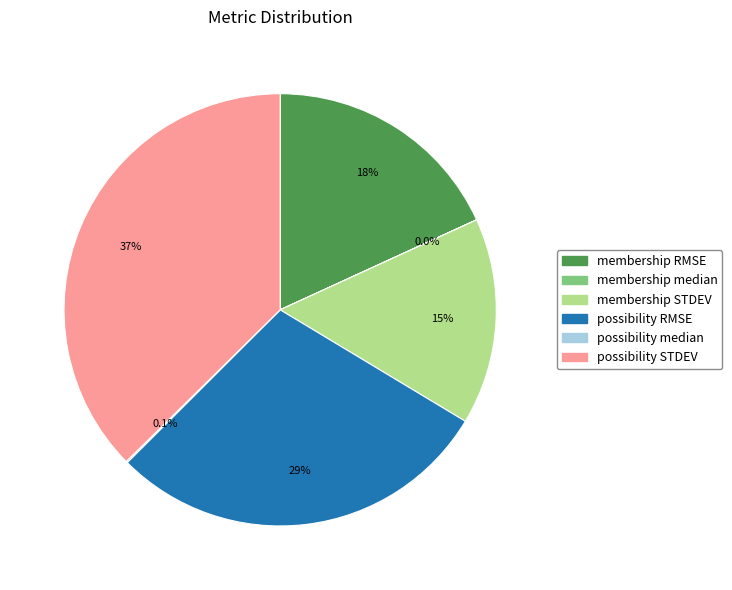

Combined, what portion of the pie is membership RMSE and possibility STDEV?

55.5%